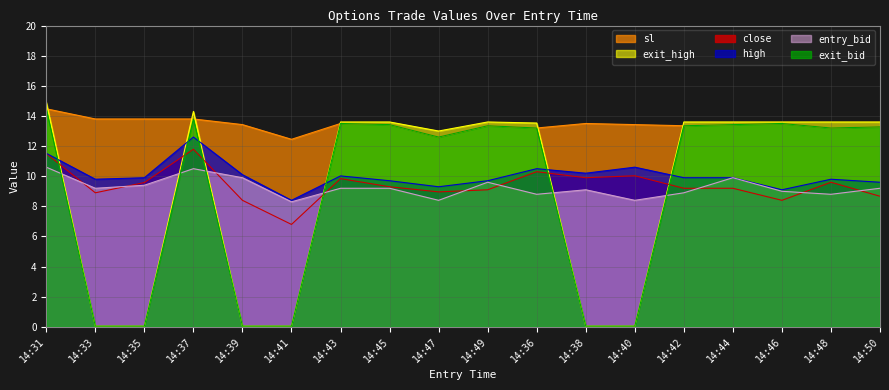

How many categories are shown in the chart?

18